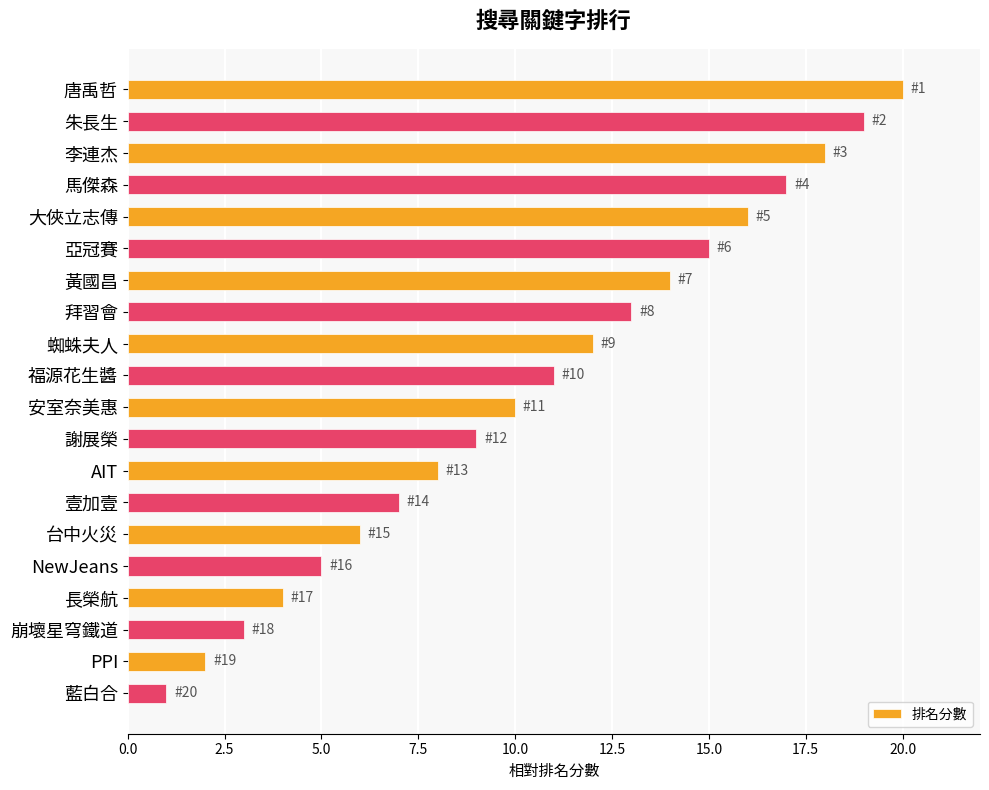

The value at 李連杰 is 30. True or false?

False